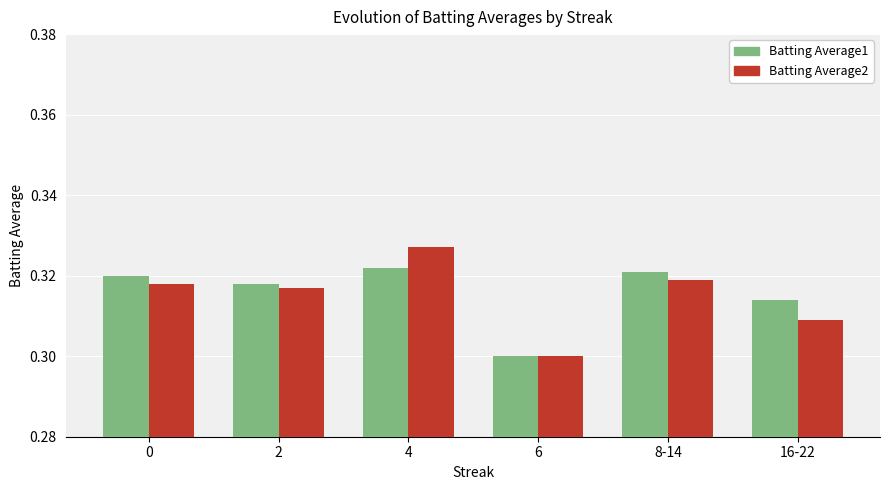

What is the sum of the Batting Average1 values at 6 and 8-14?

0.6